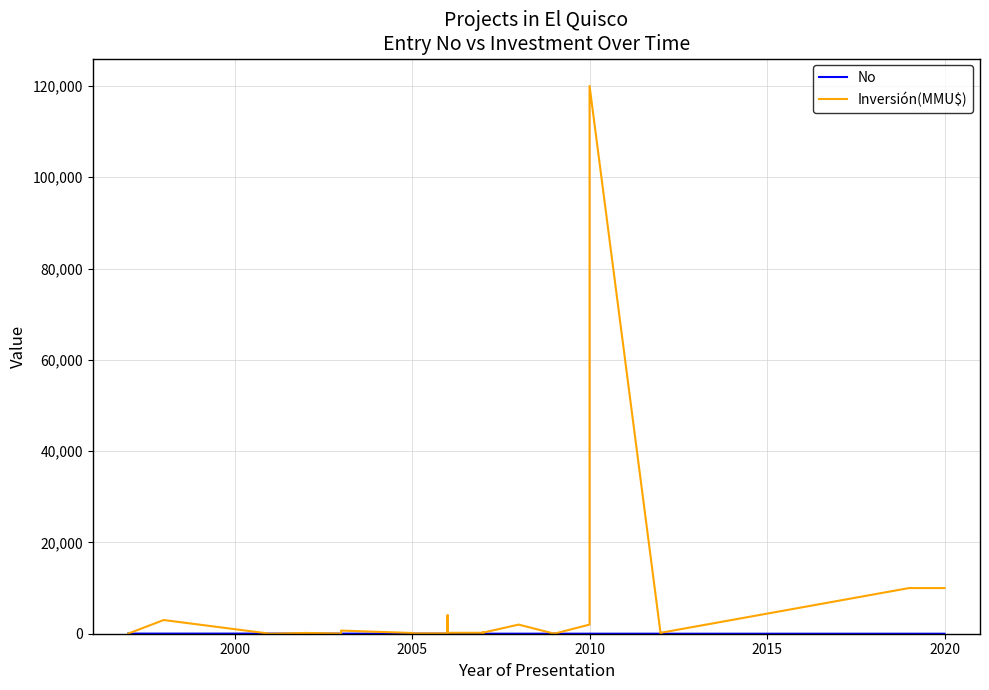

In Inversión(MMU$), how many points are lower than both neighbors (excluding endpoints)?

7